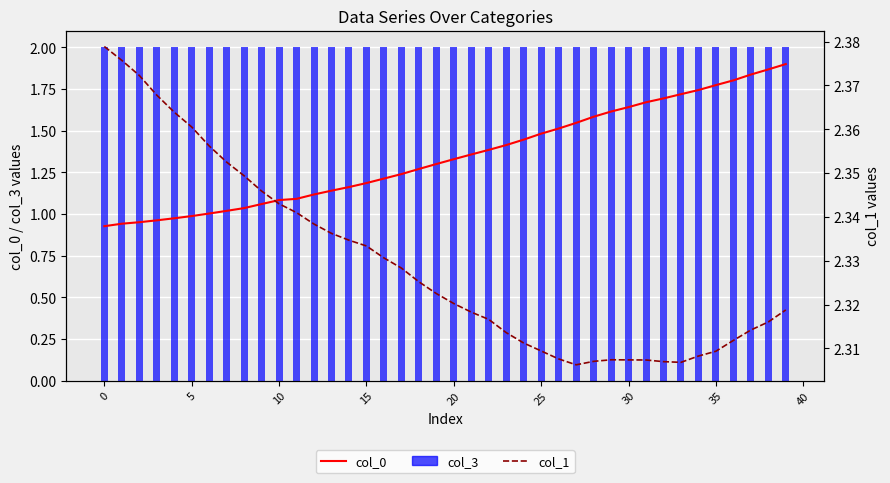

What value does the col_3 series have at 24?

2.0